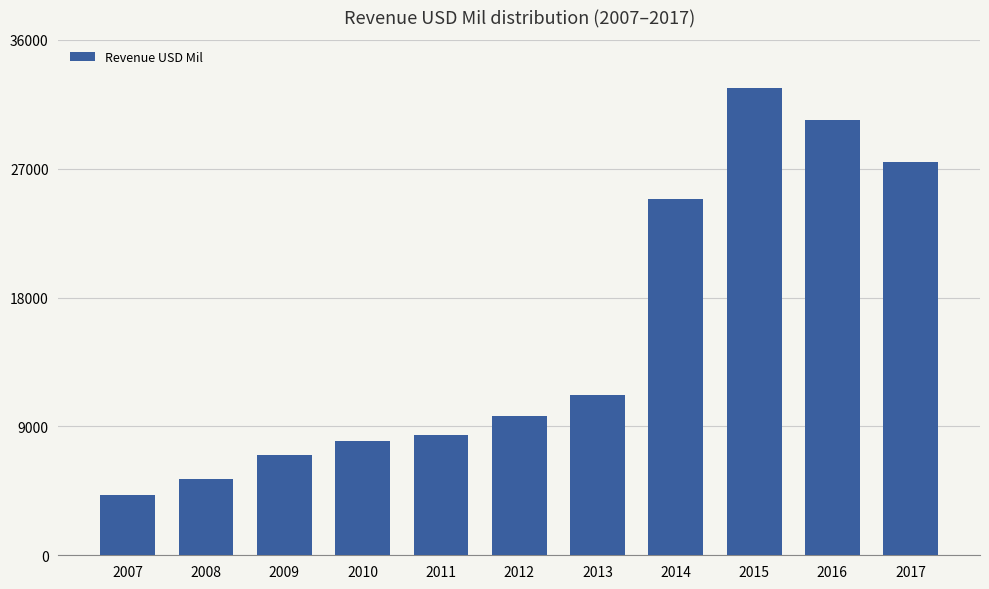

How many series are shown in this chart?

1